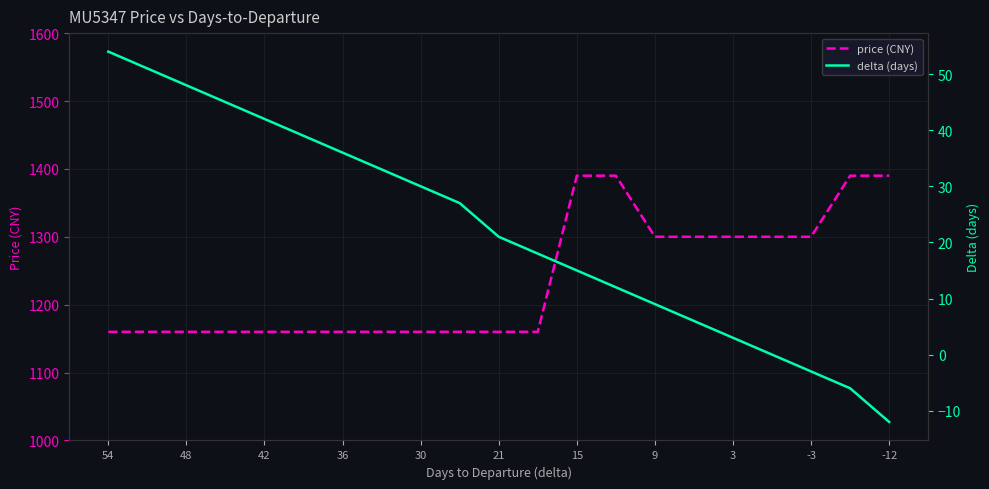

The value of price (CNY) at 30 is 1160. True or false?

True